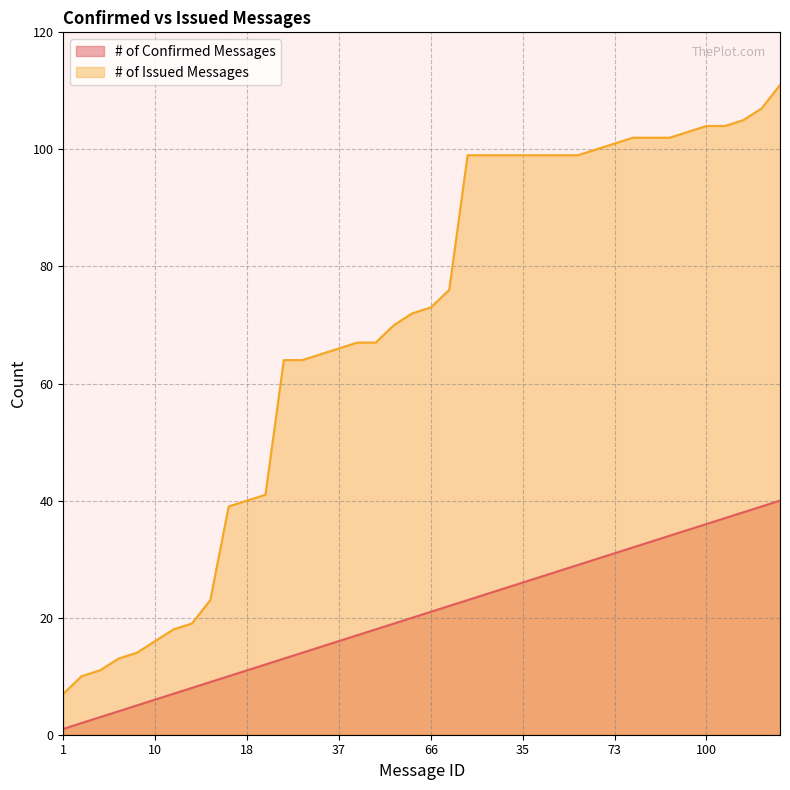

List the series in order of their peak value, highest first.

# of Issued Messages, # of Confirmed Messages